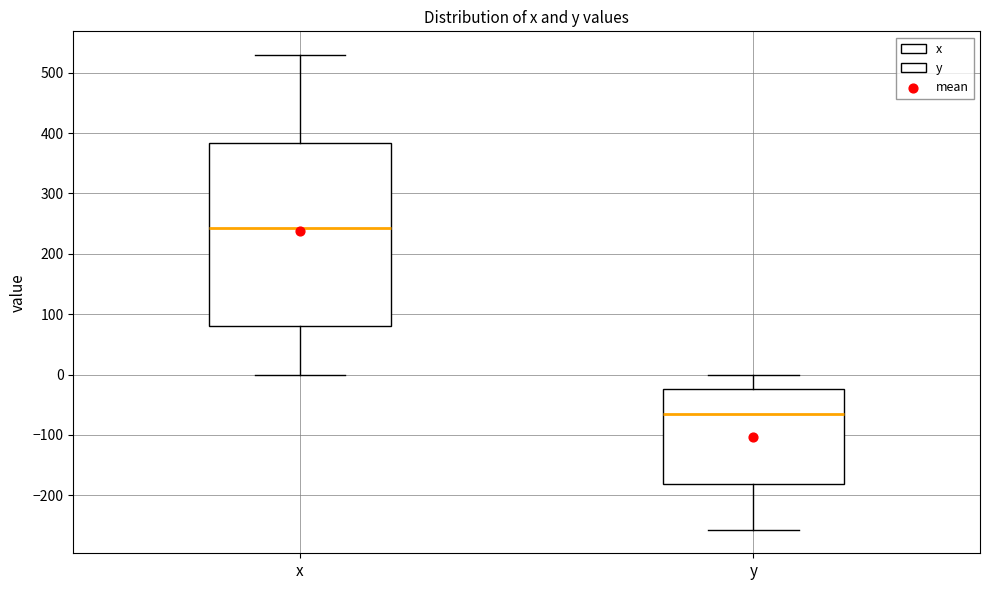

Reading left to right, read every box against the y-axis: the position of its median line, the range the box covers, and the ends of its whiskers. The values are not printed on the chart, so give them approximately, as read against the axis.

x: median 240, box 80 to 380, whiskers 0 to 530
y: median -60, box -180 to -20, whiskers -260 to 0